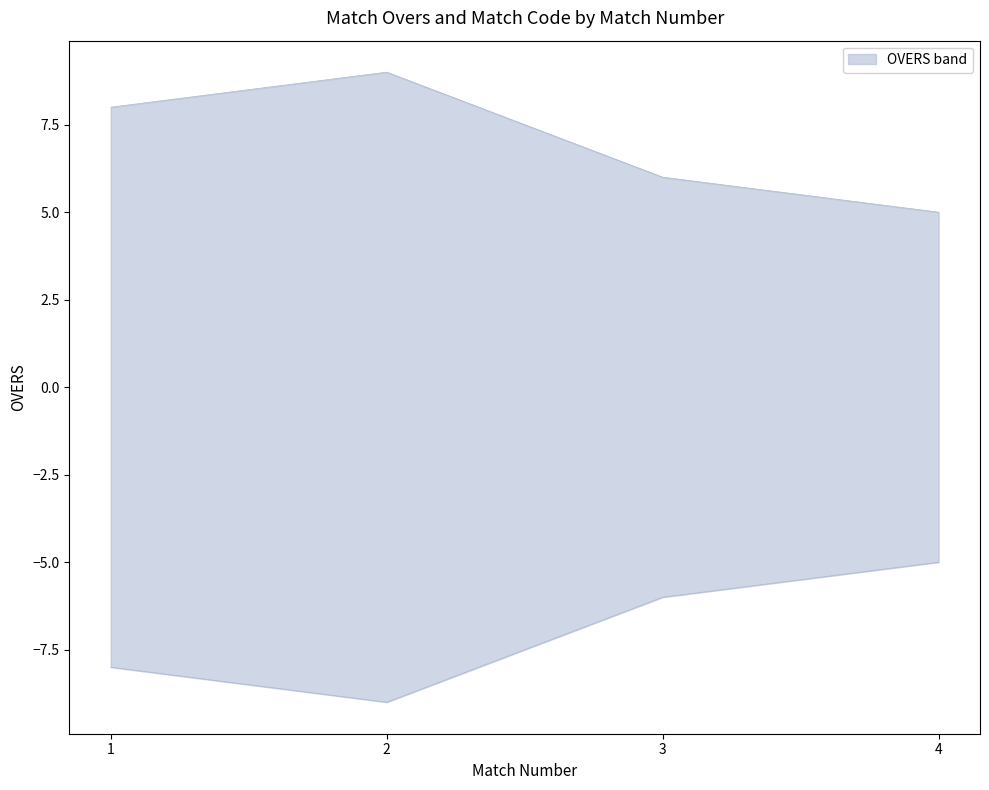

Read the value at 2.

9